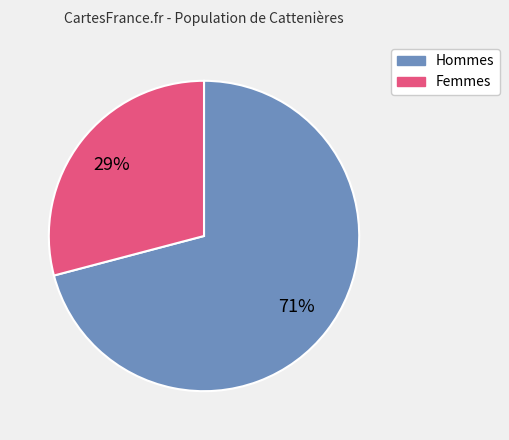

Is there any slice that represents more than half of the pie?

Yes